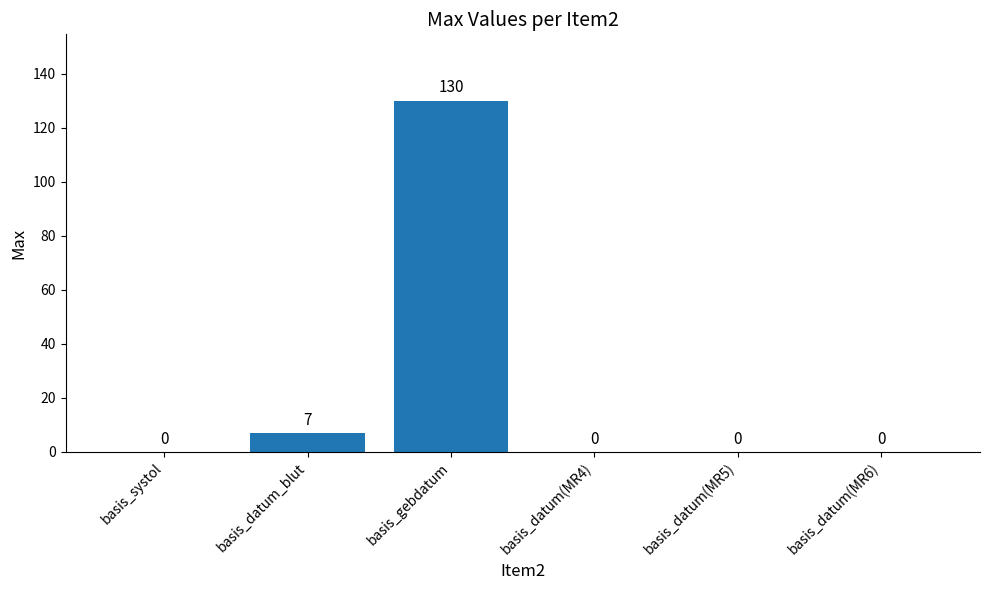

The value at basis_datum(MR4) is 67. True or false?

False